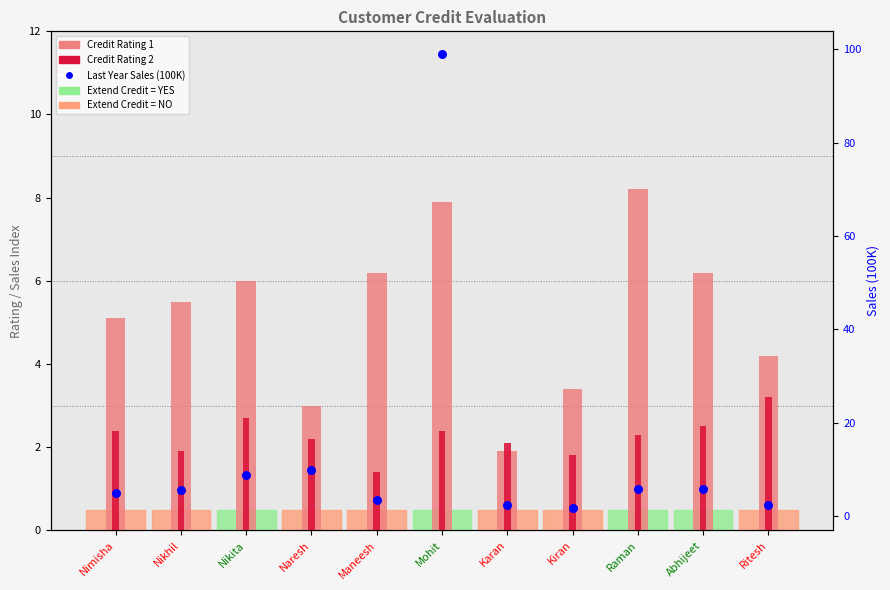

What is the total value across all series at Raman?

16.2